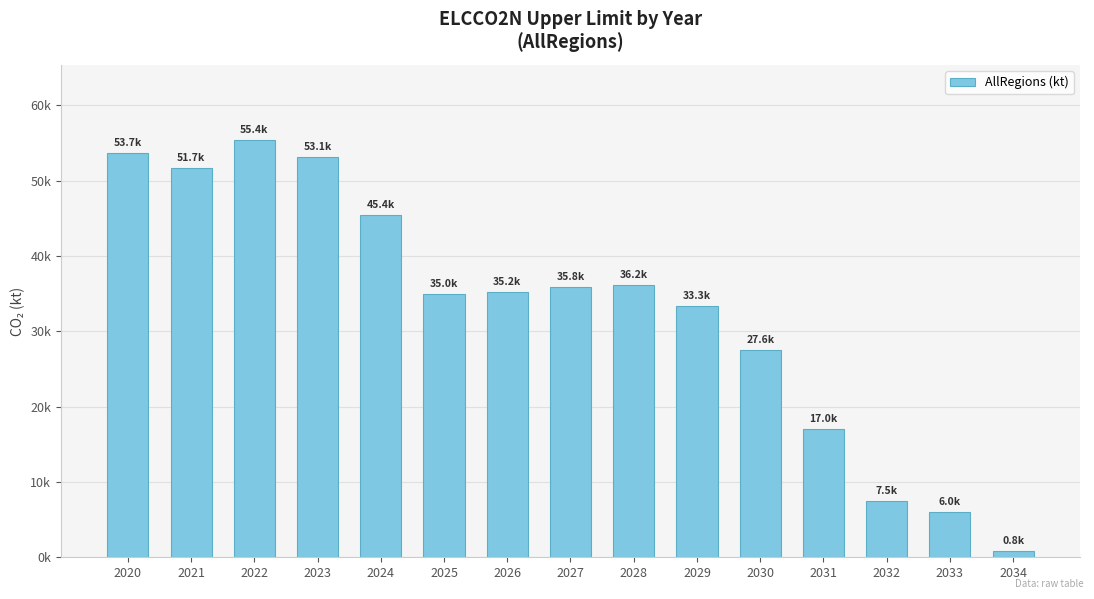

What is the difference between the values at 2020 and 2022?

1710.6